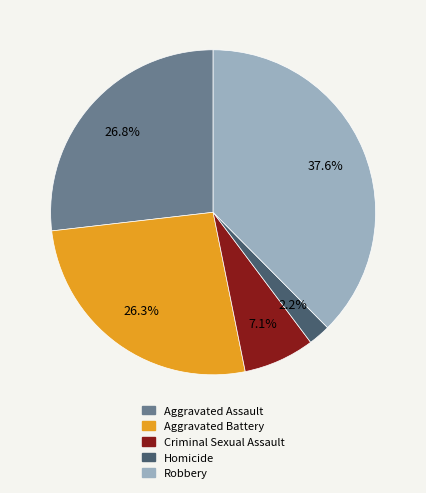

Is there any slice that represents more than half of the pie?

No